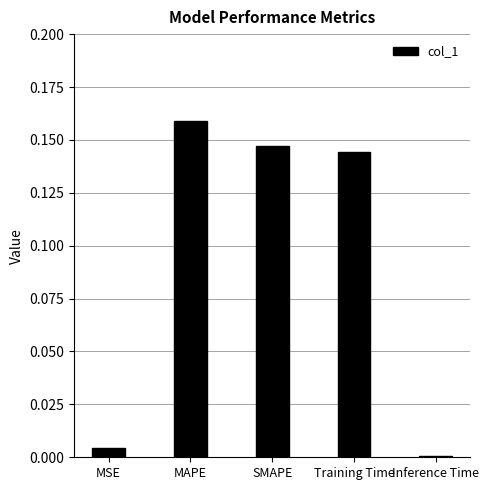

Which has a higher value, MSE or Inference Time?

MSE